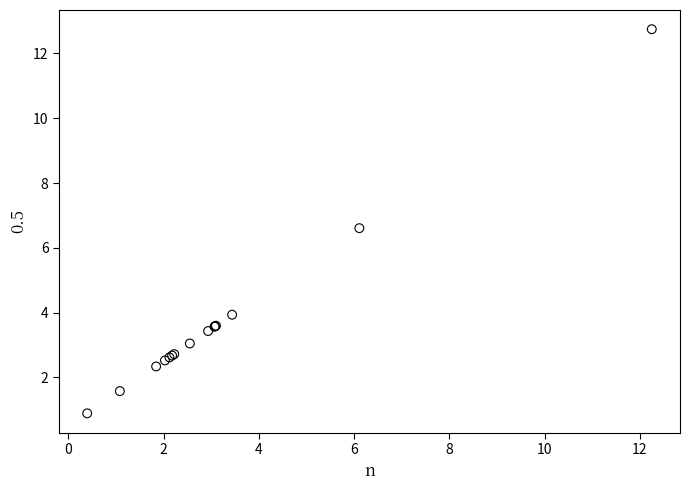

What Y value in the scatter plot is closest to 6?

6.6